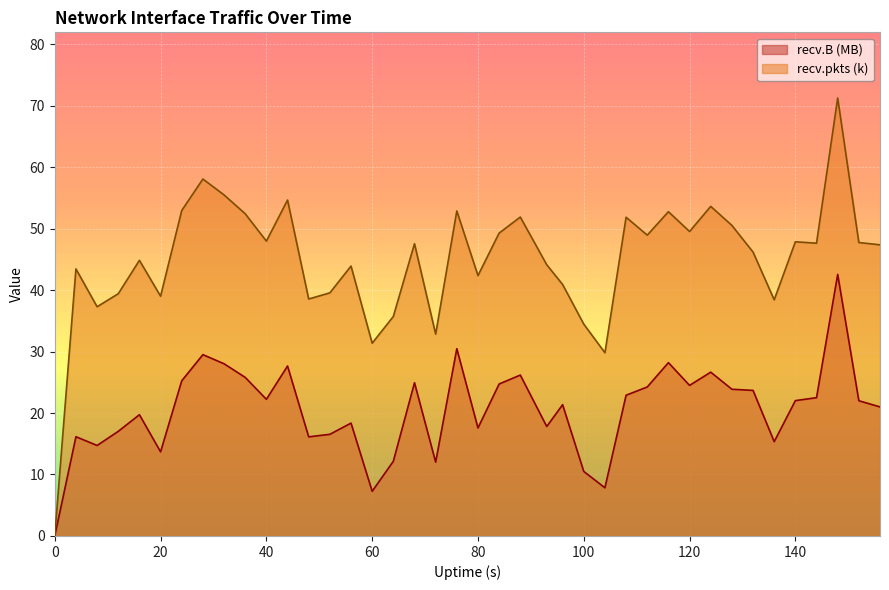

True or false: recv.pkts and recv.B cross at least once.

False